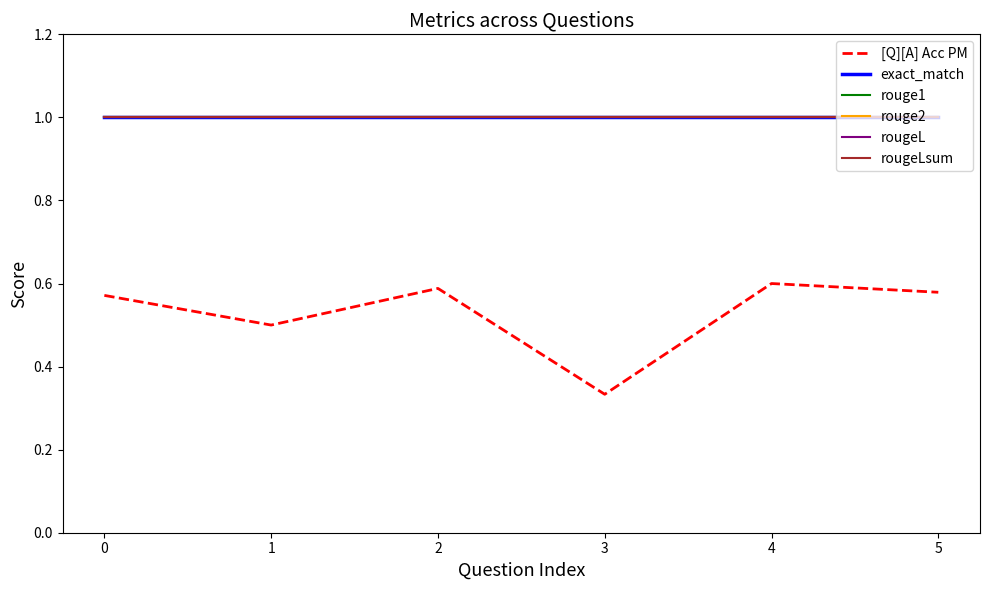

Reading right to left, extract all data points from this chart.

[Q][A] Acc PM: 0.6	0.6	0.3	0.6	0.5	0.6
exact_match: 1.0	1.0	1.0	1.0	1.0	1.0
rouge1: 1.0	1.0	1.0	1.0	1.0	1.0
rouge2: 1.0	1.0	1.0	1.0	1.0	1.0
rougeL: 1.0	1.0	1.0	1.0	1.0	1.0
rougeLsum: 1.0	1.0	1.0	1.0	1.0	1.0